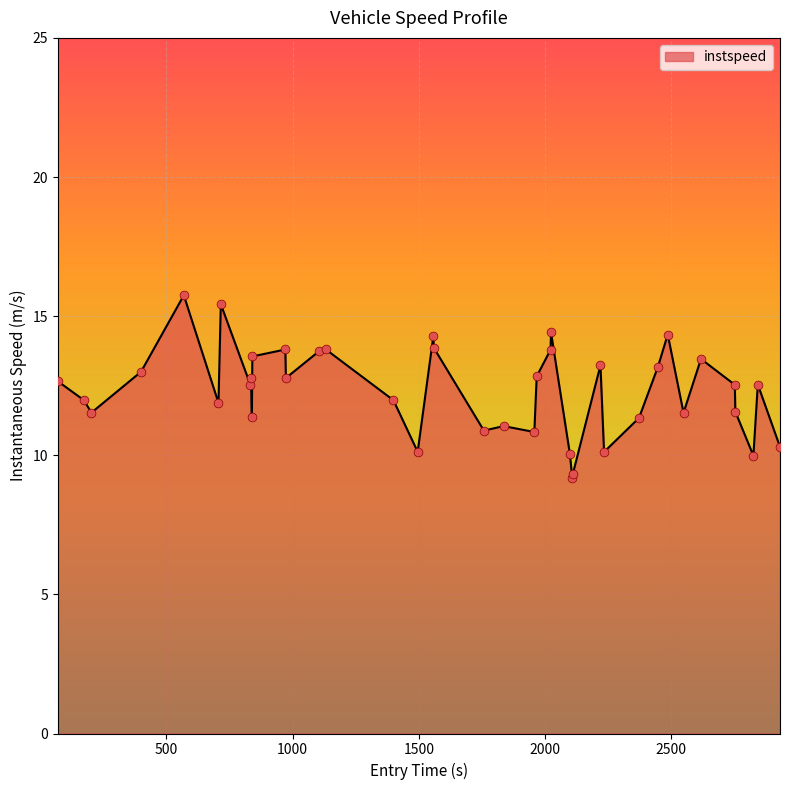

What is the smallest value displayed?

9.2